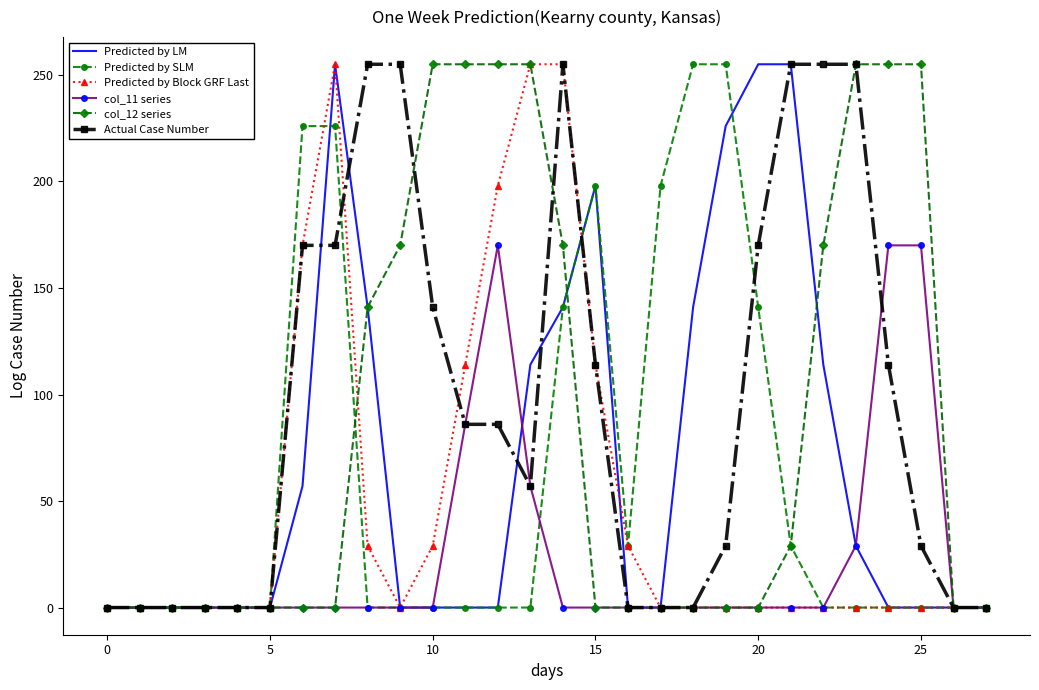

What is the greatest value displayed?

255